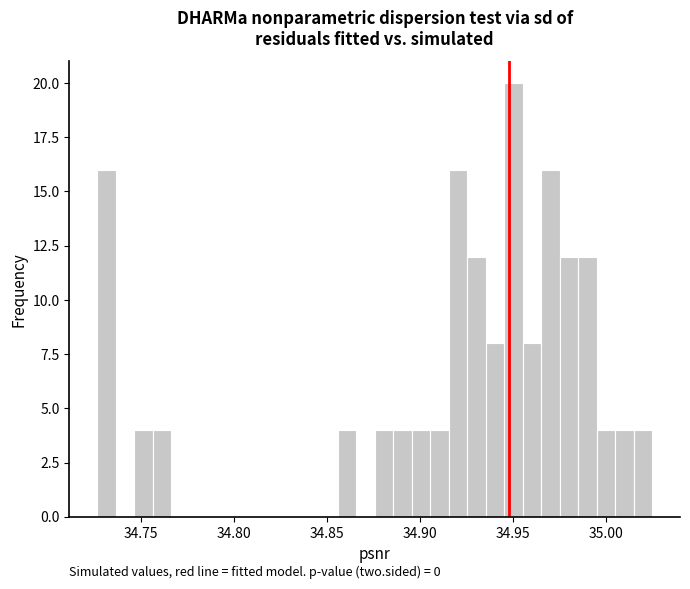

Around what value on the x-axis is the tallest bar? Give the approximate position of its centre, as read against the axis.

34.950